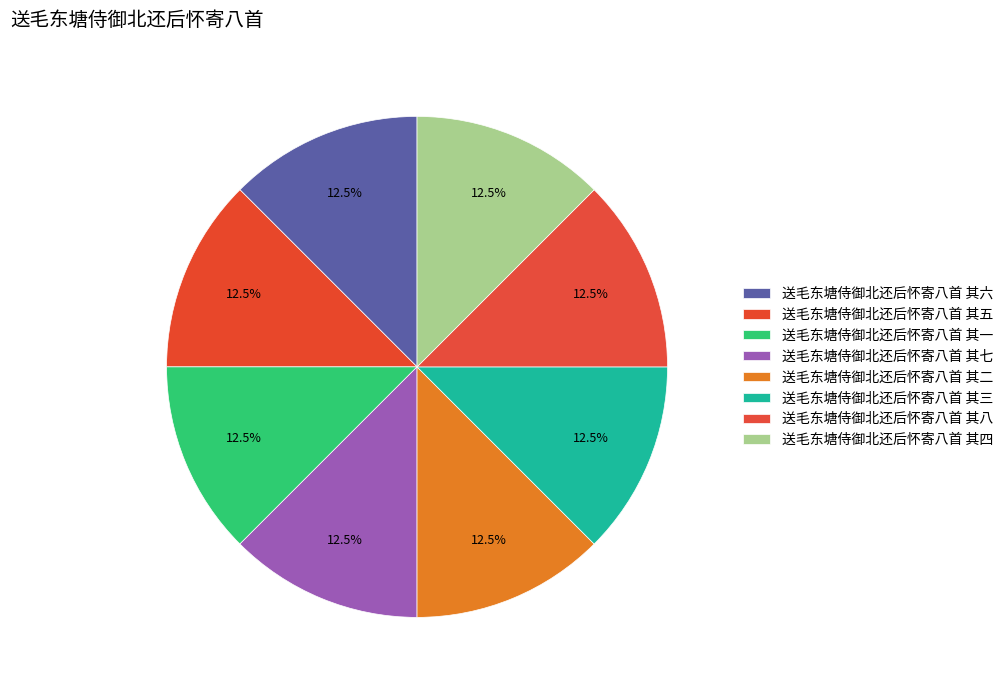

Rank the categories by value from highest to lowest.

送毛东塘侍御北还后怀寄八首 其八, 送毛东塘侍御北还后怀寄八首 其七, 送毛东塘侍御北还后怀寄八首 其六, 送毛东塘侍御北还后怀寄八首 其五, 送毛东塘侍御北还后怀寄八首 其四, 送毛东塘侍御北还后怀寄八首 其三, 送毛东塘侍御北还后怀寄八首 其二, 送毛东塘侍御北还后怀寄八首 其一